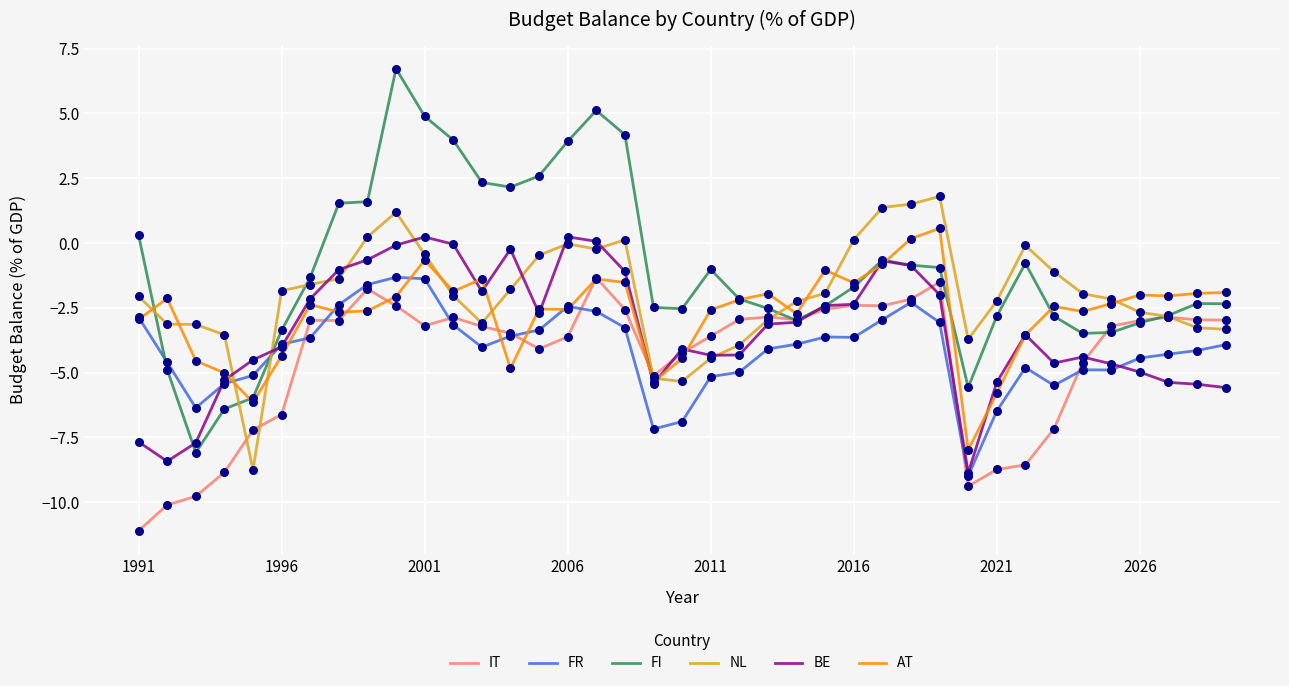

Which series has the largest total across all categories?

FI